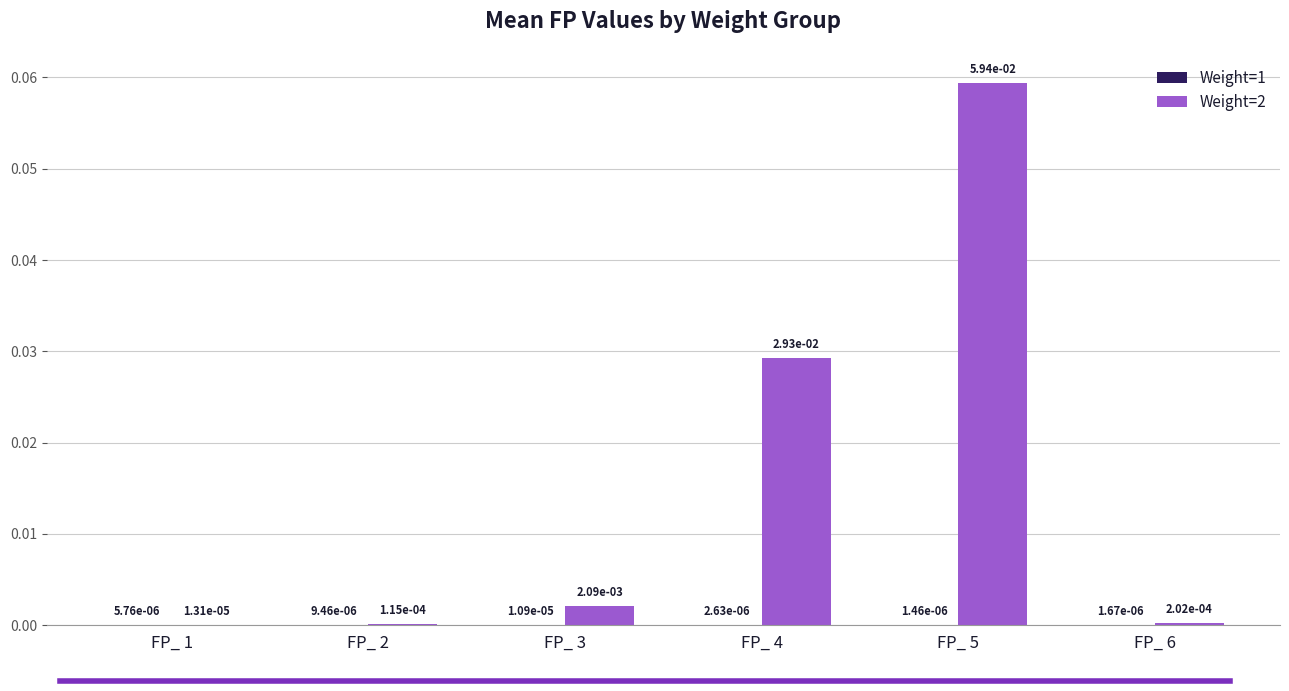

Which series has the largest range (max minus min)?

Weight=2